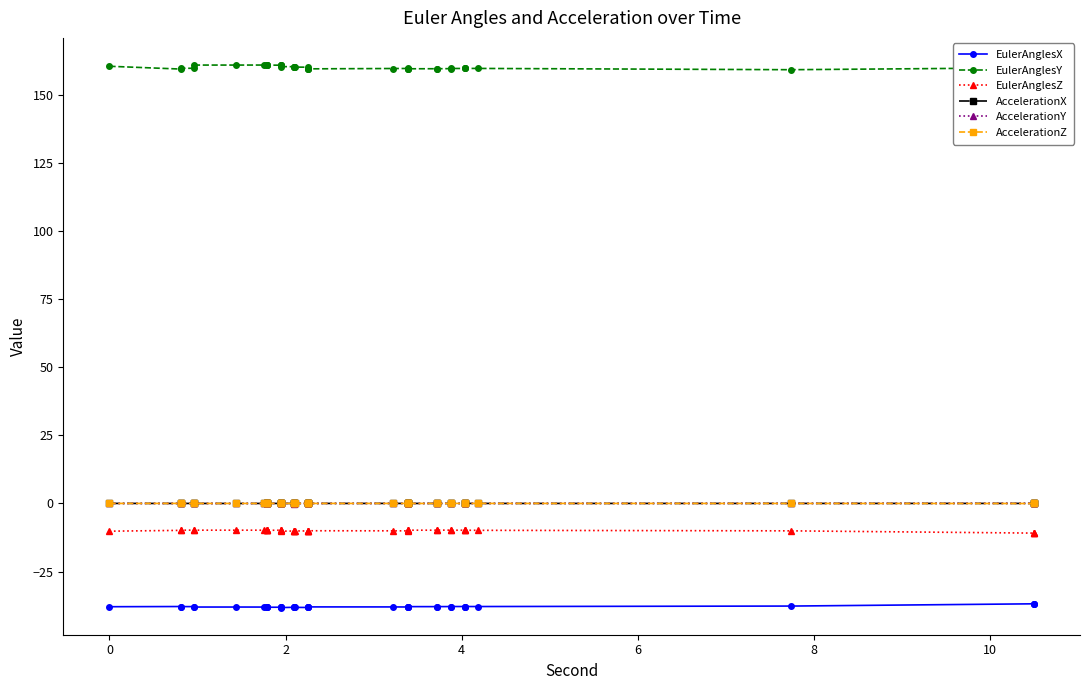

True or false: EulerAnglesY and EulerAnglesZ cross at least once.

False